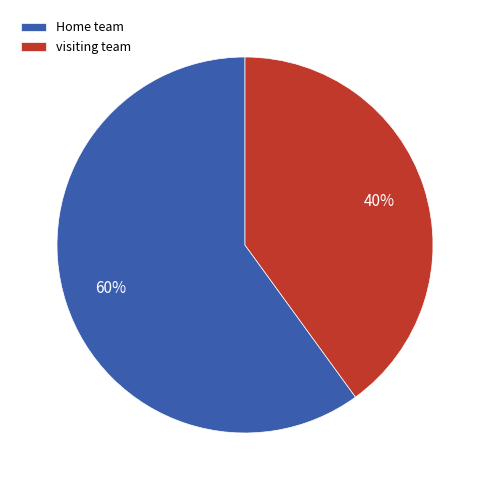

What percentage is the Home team slice, to the nearest percent?

60%